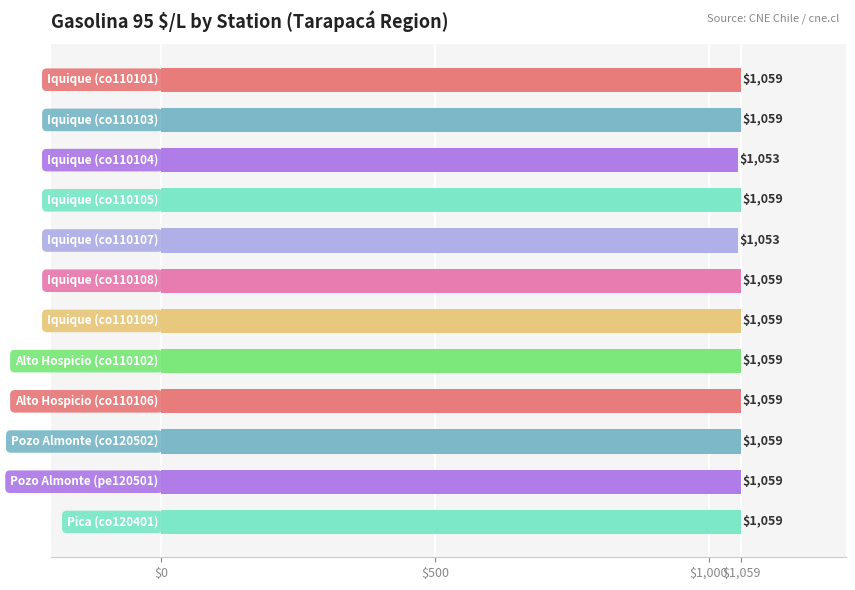

What is the maximum value shown in the chart?

1059